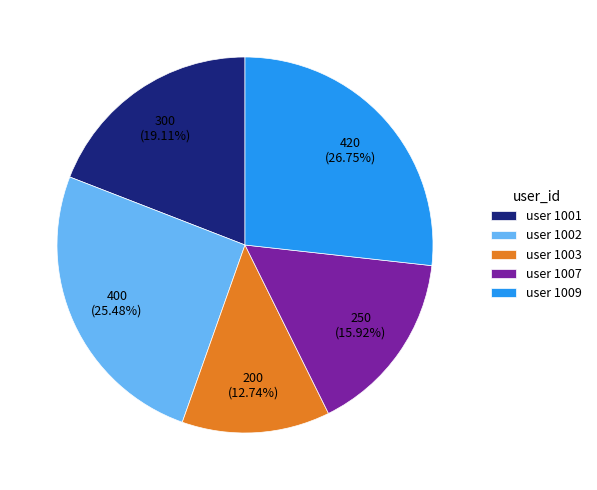

Is there any slice that represents more than half of the pie?

No